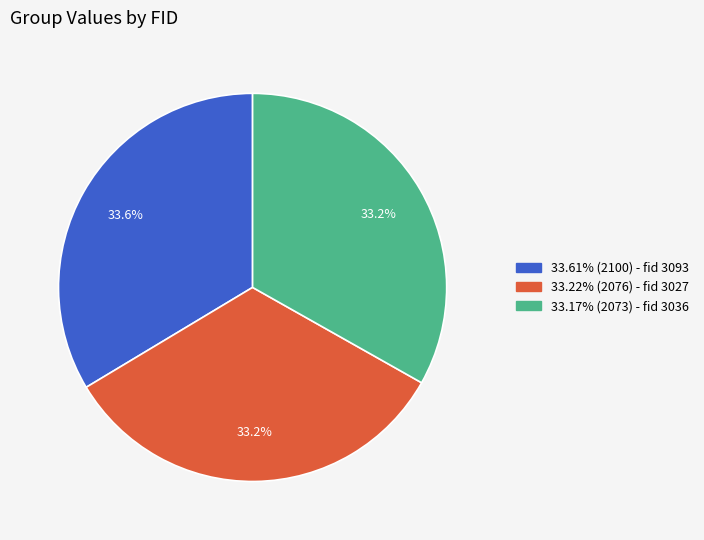

Does any single category account for the majority?

No